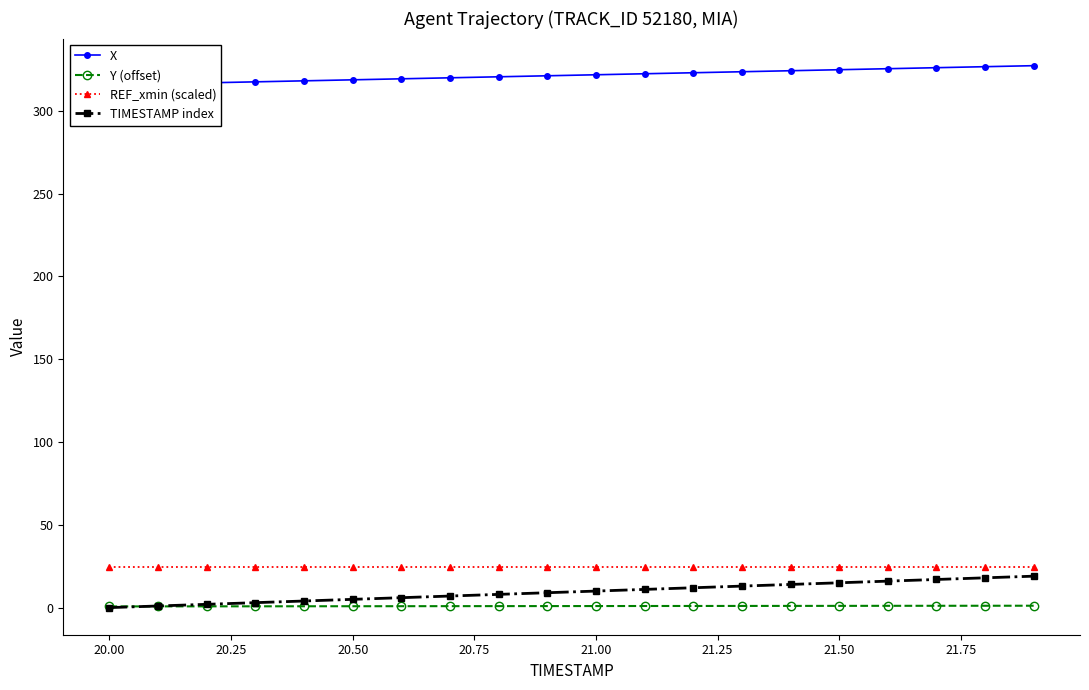

What are all the series names shown in the legend?

X, Y (offset), REF_xmin (scaled), TIMESTAMP index